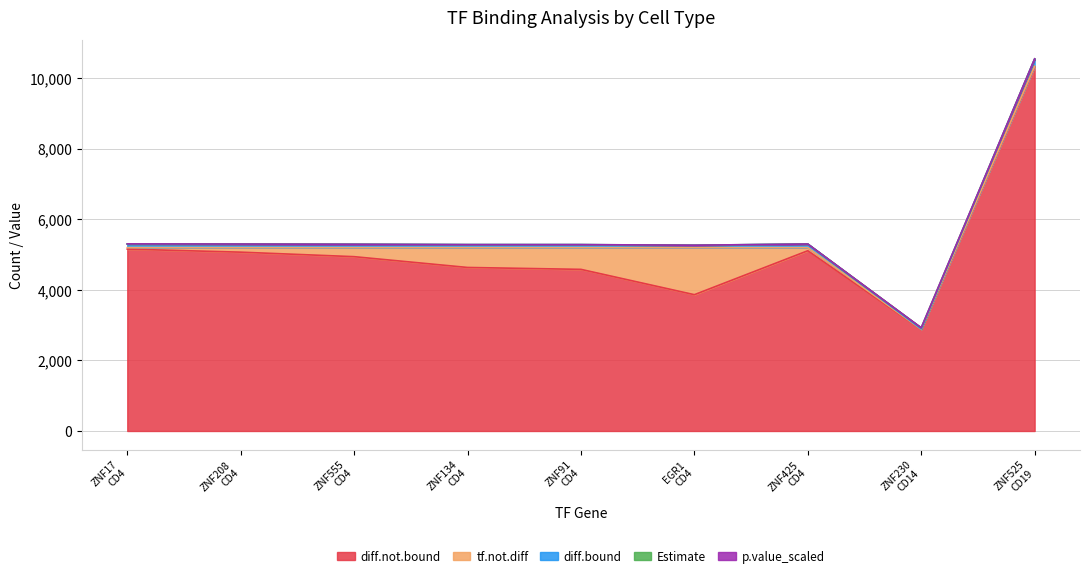

What is the maximum value for diff.not.bound?

10331.0